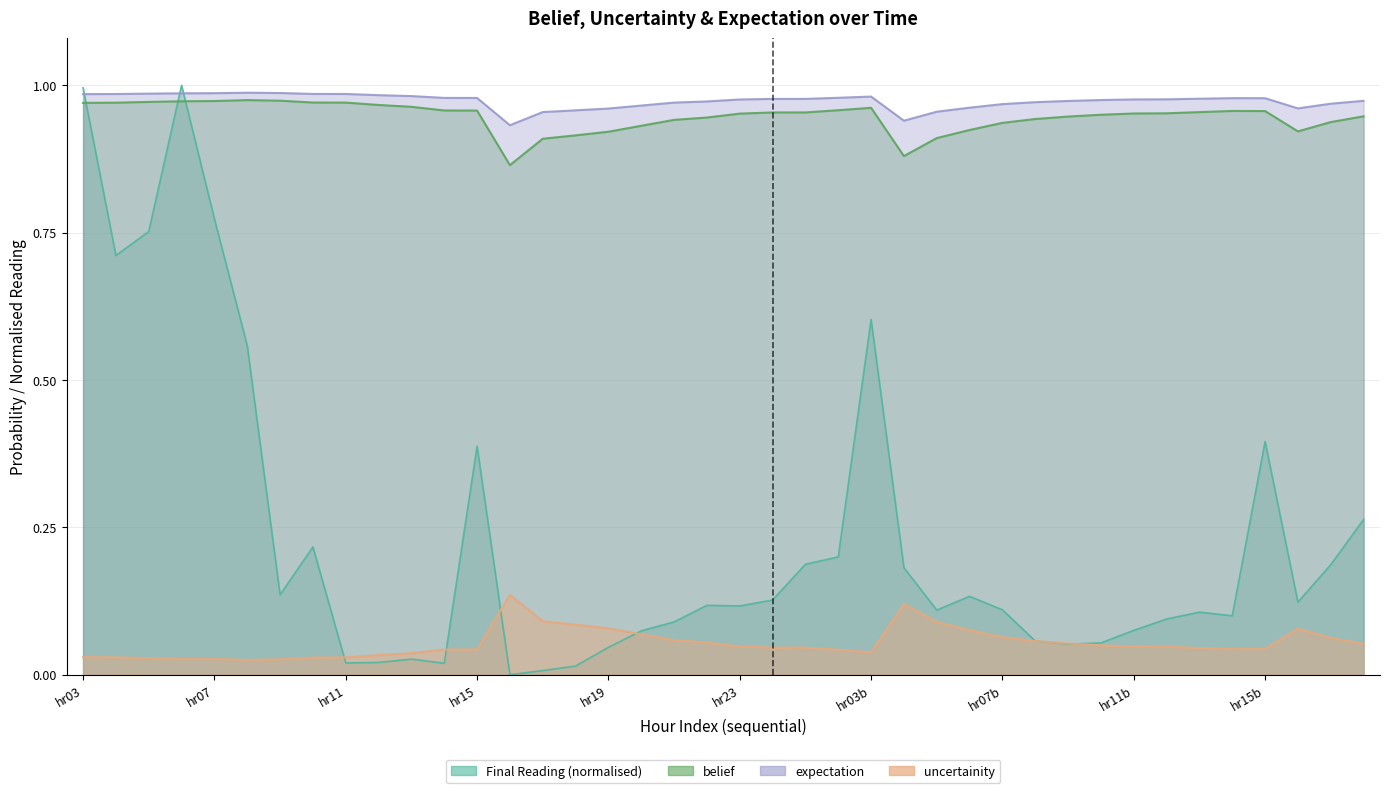

True or false: uncertainity has more than 1 points higher than both neighbors.

True